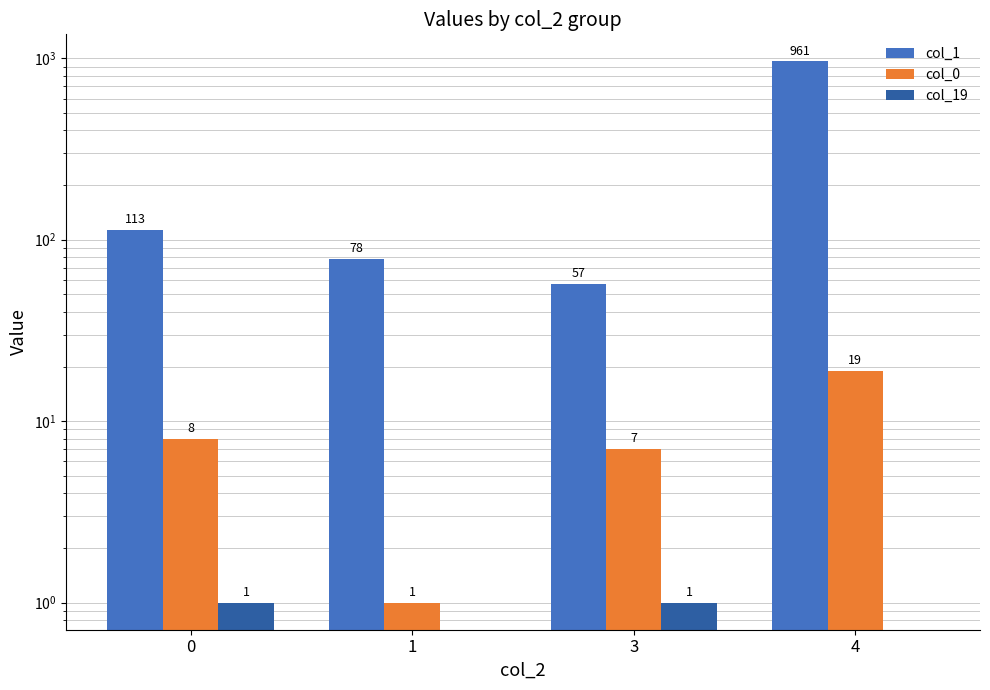

List the series in order of their peak value, highest first.

col_1, col_0, col_19